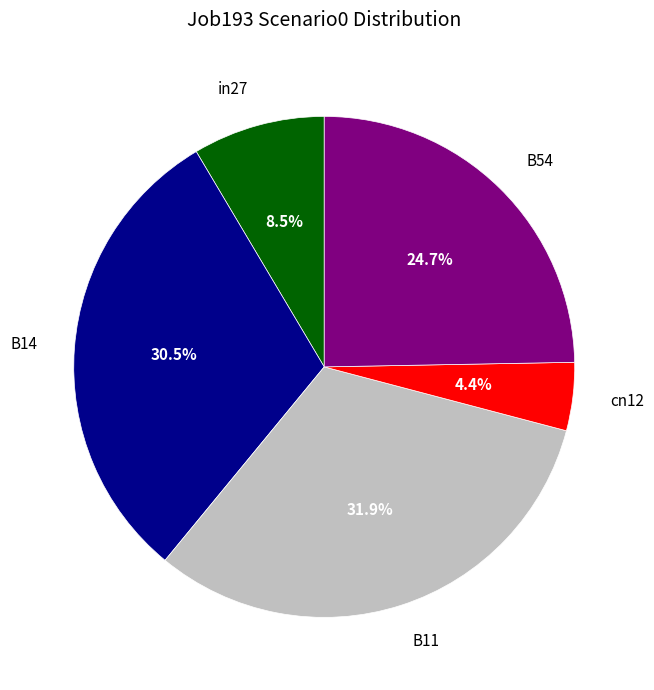

How much of the chart is everything except B11?

68.1%